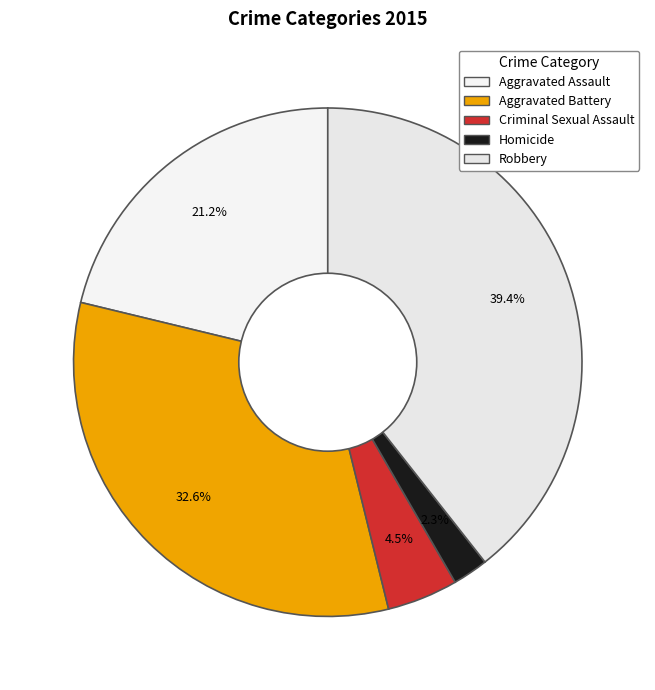

What percentage do Aggravated Assault and Homicide together represent?

23.5%